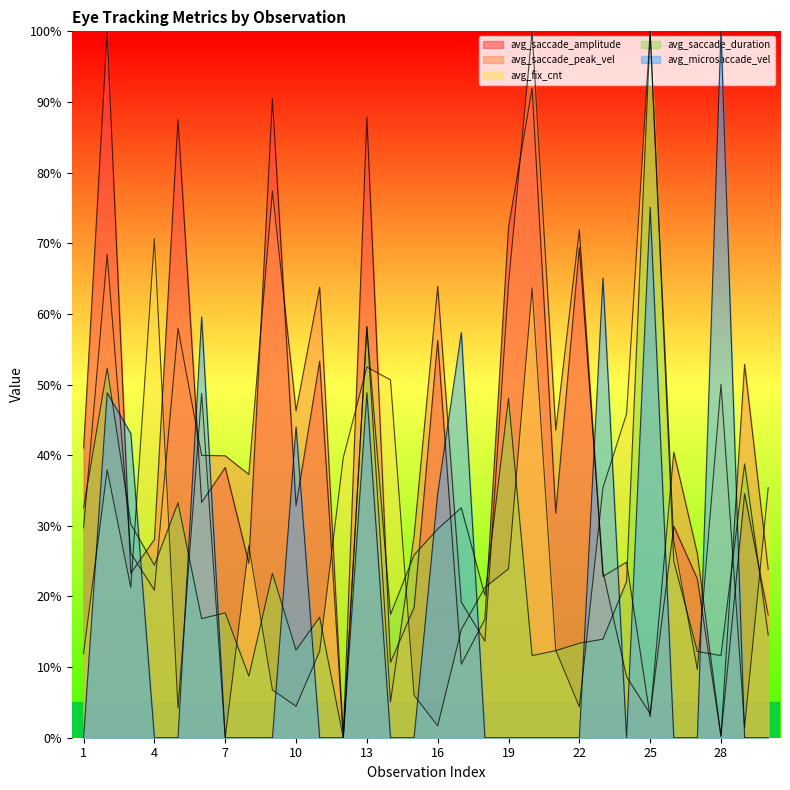

True or false: avg_saccade_peak_vel has a value of 86.0 at 29.

False